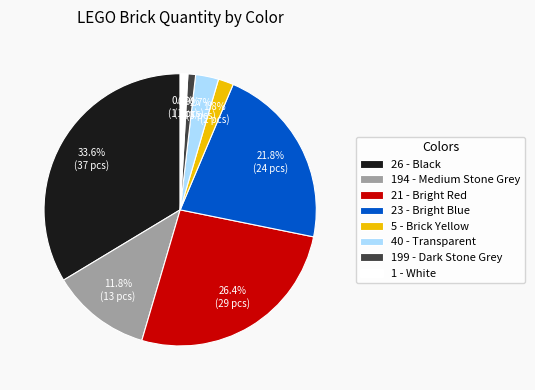

What portion of the pie excludes 26 - Black?

66.4%